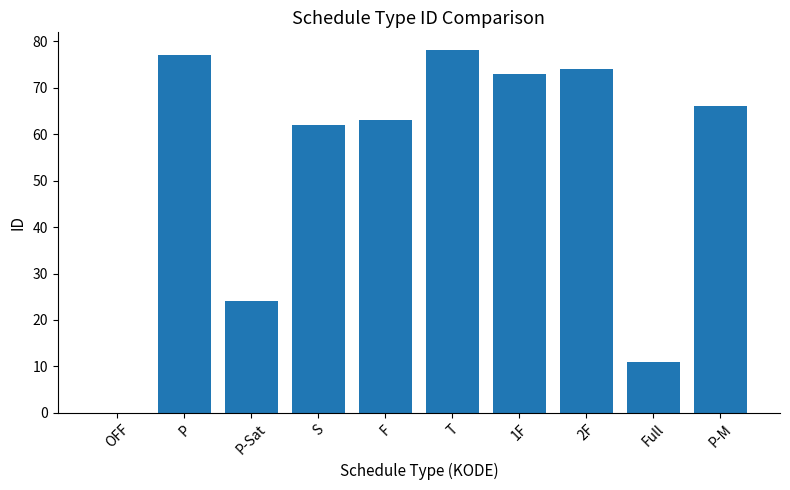

The value at F is 81. True or false?

False